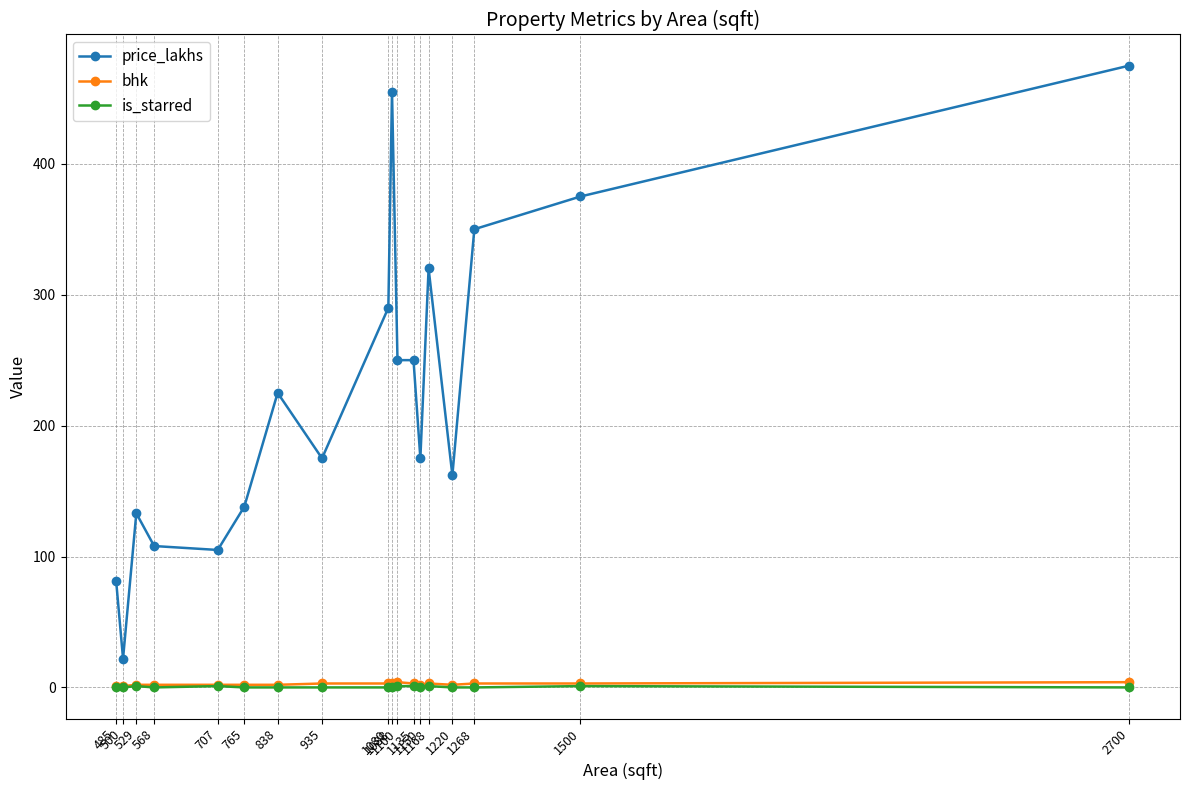

What value does the is_starred series have at 1100?

1